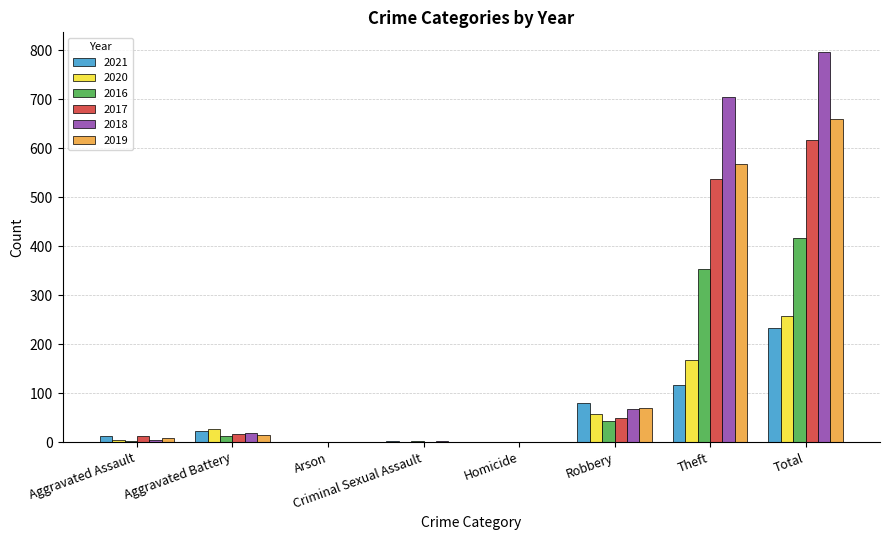

The 2017 series shows 0 at Homicide. True or false?

True